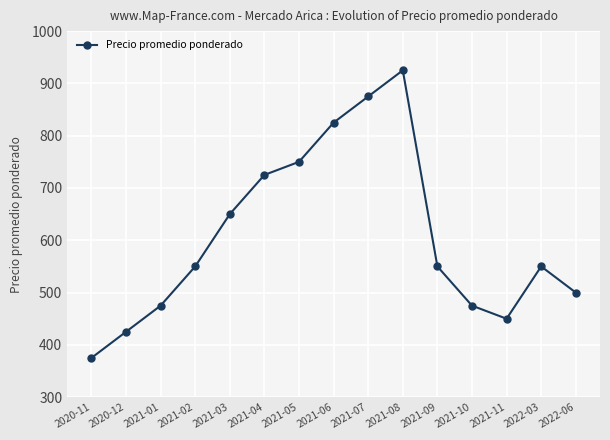

True or false: the data shows 500 at 2022-06.

True